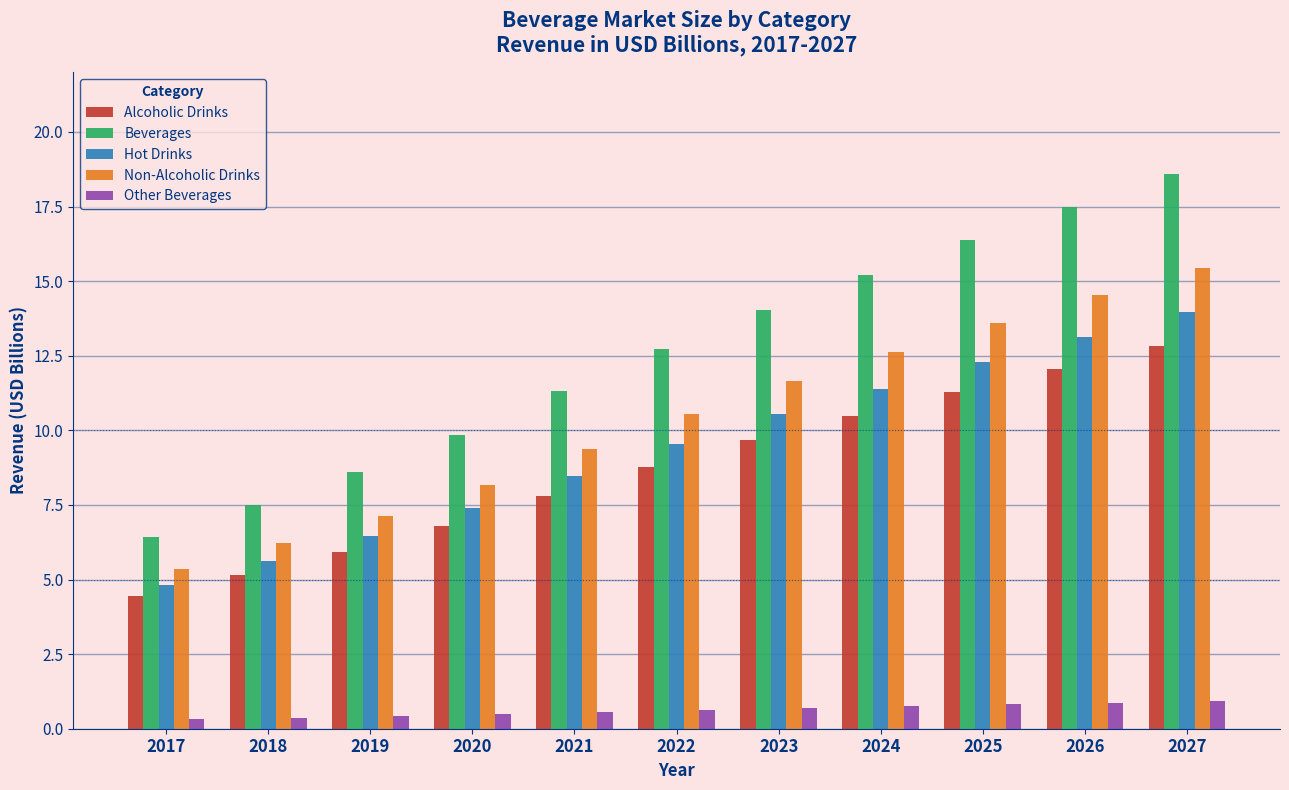

What is the average value of the Other Beverages series?

0.6